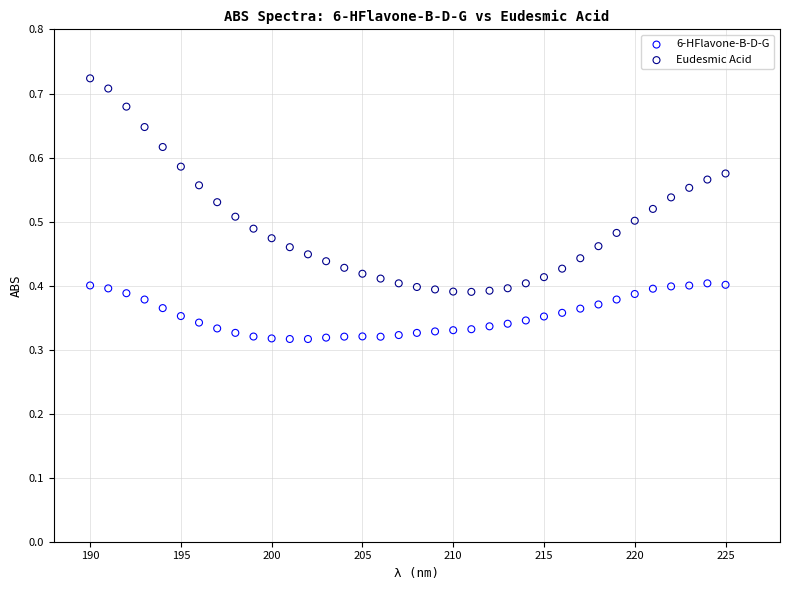

Which series contains the highest Y value?

Eudesmic Acid